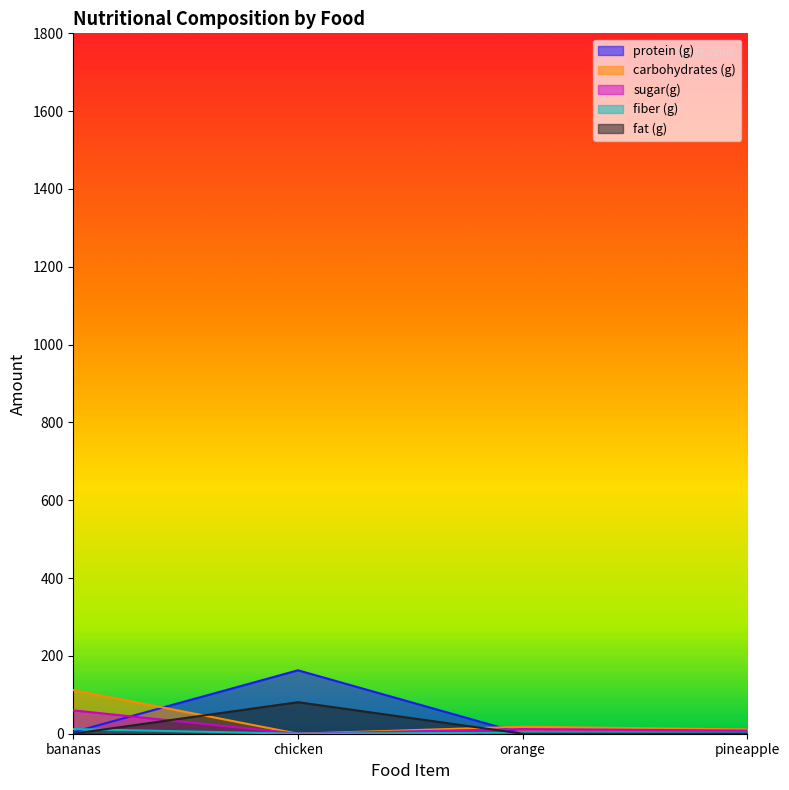

Count the number of data series in this chart.

5